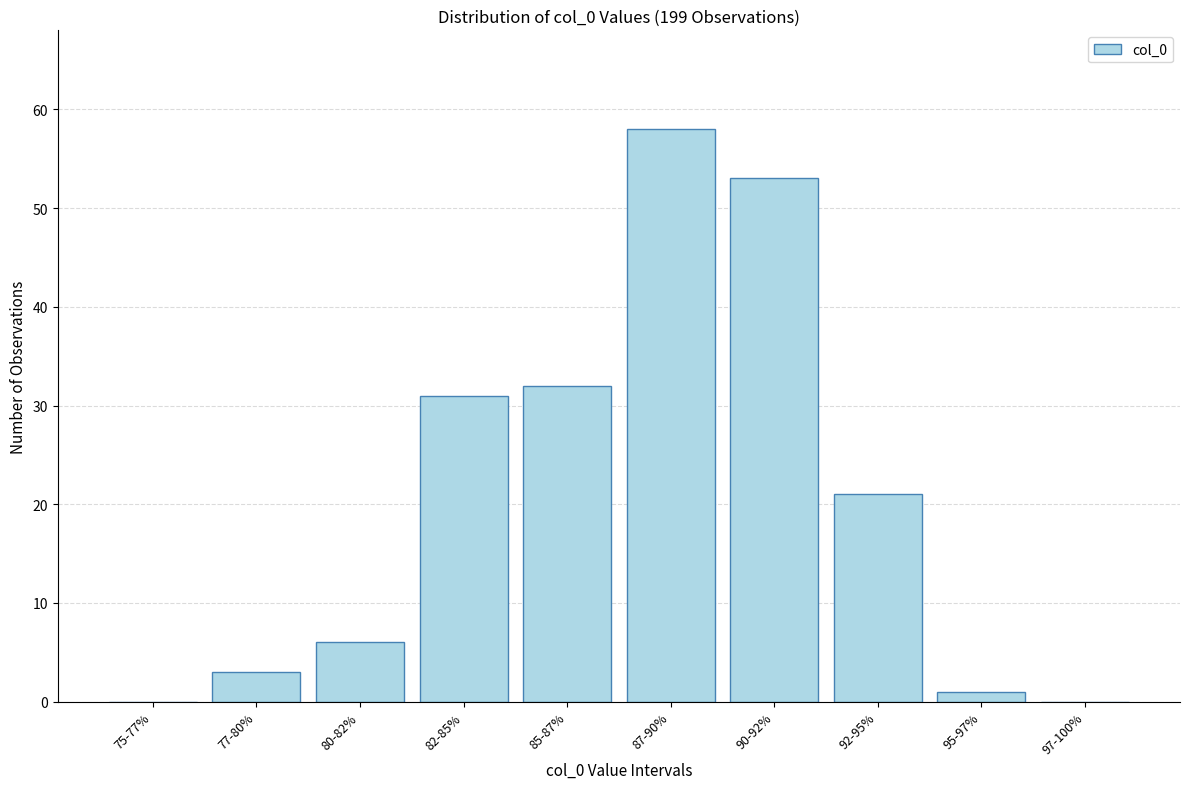

Reading left to right, transcribe all the data shown in this chart.

75-77%=0	77-80%=3	80-82%=6	82-85%=31	85-87%=32	87-90%=58	90-92%=53	92-95%=21	95-97%=1	97-100%=0